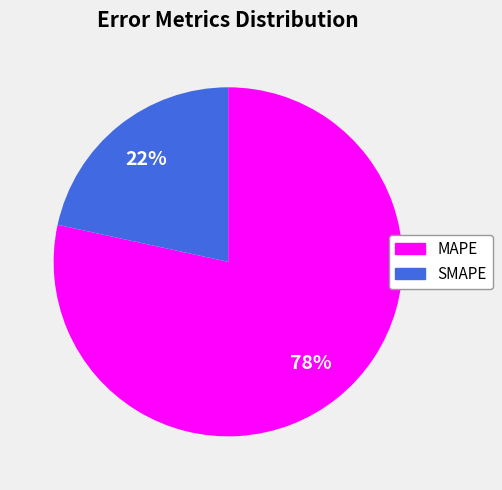

True or false: SMAPE accounts for 22% of the total.

True